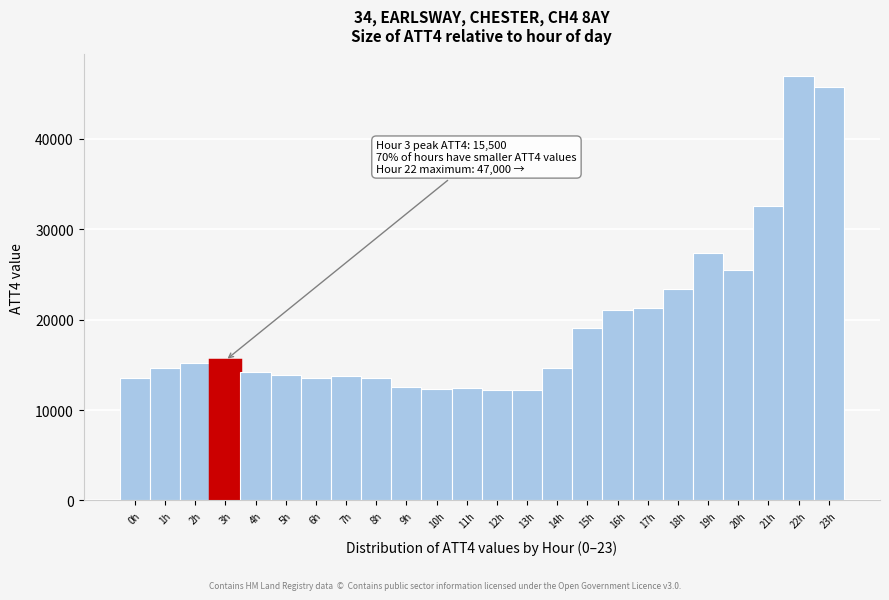

Which range on the x-axis has the tallest bar?

21.5 to 22.5